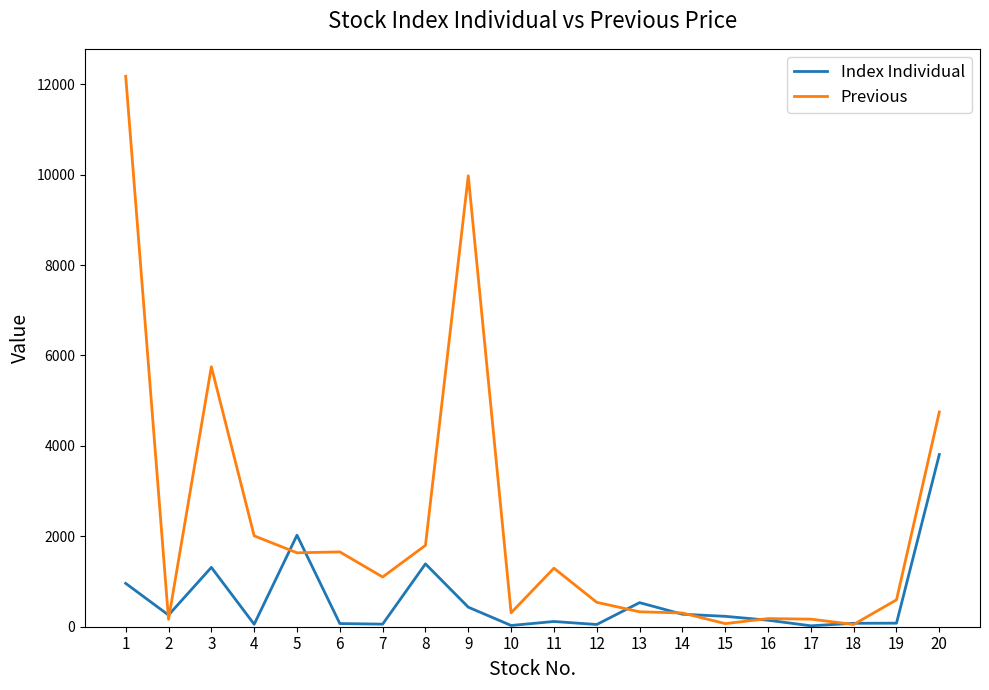

What is the lowest value of the Previous series?

50.0